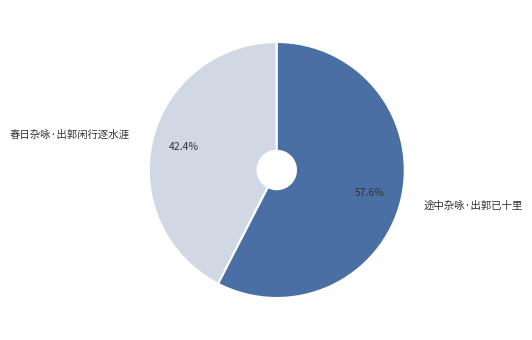

To the nearest percent, what is the average slice percentage?

50%